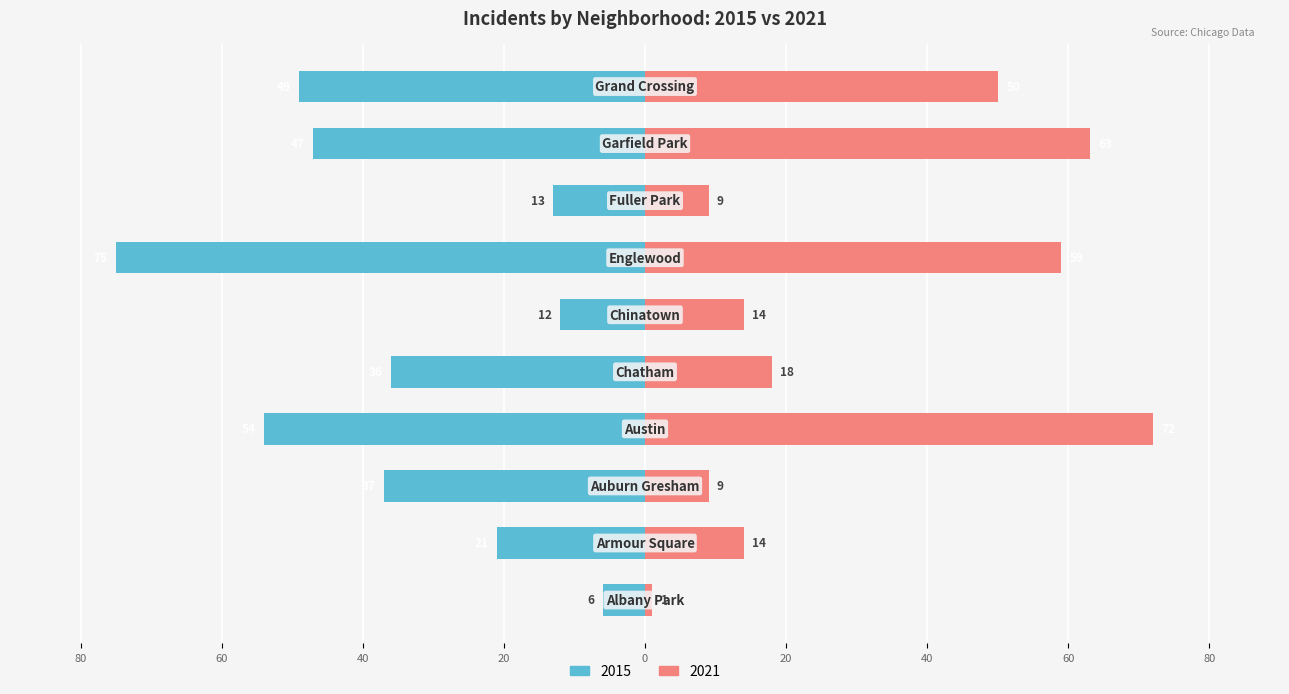

Where does the 2021 series first go above 18?

Austin